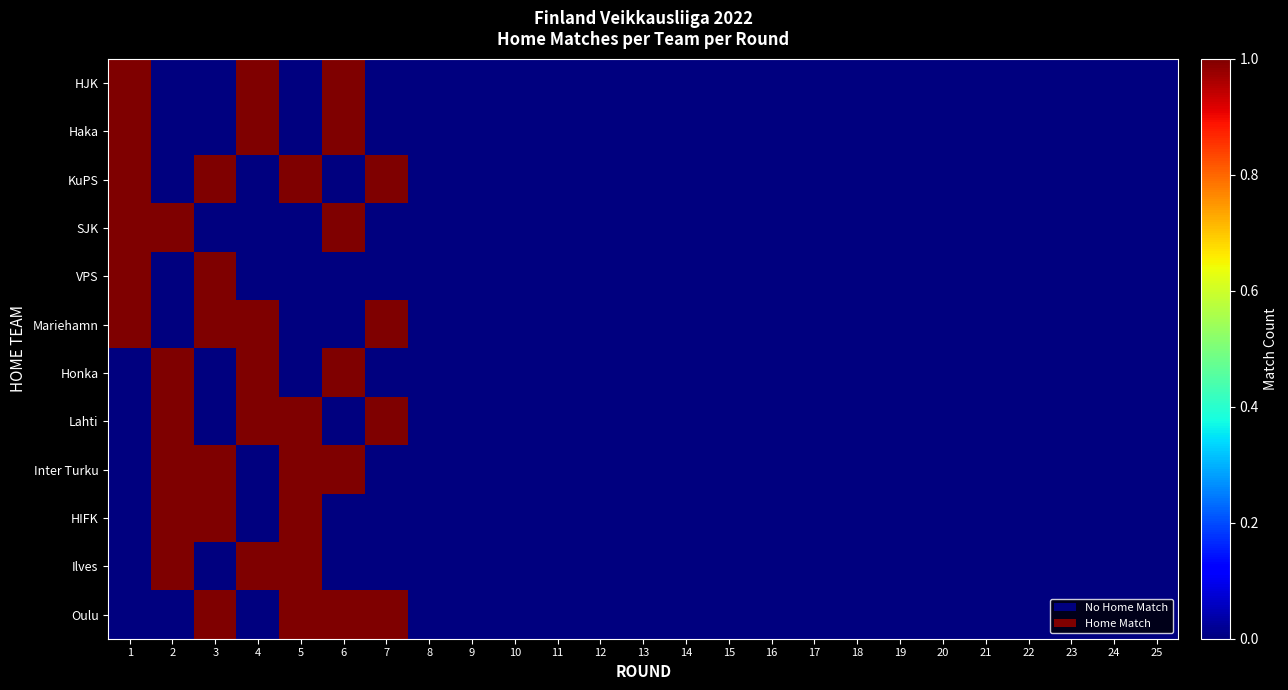

True or false: Oulu has a value of 0 at 16.

True